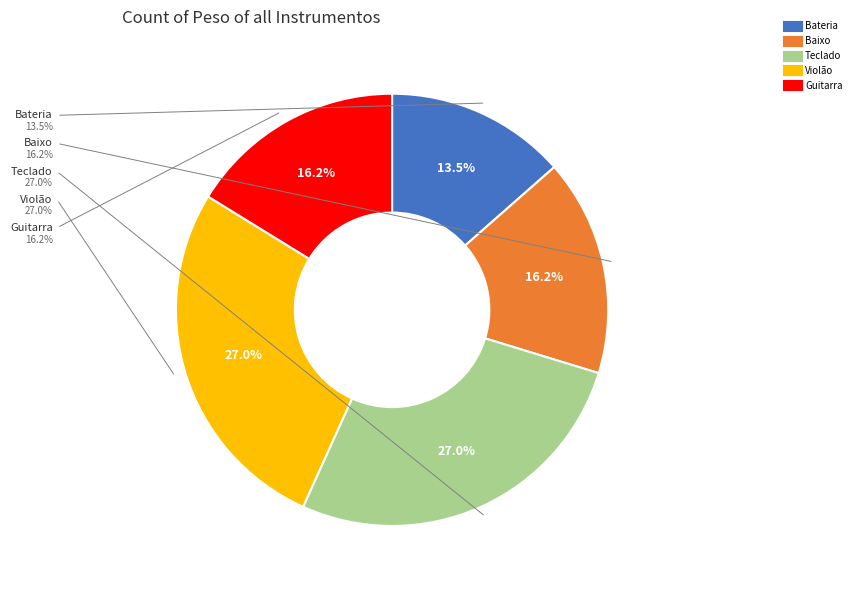

Count the number of slices in the pie.

5